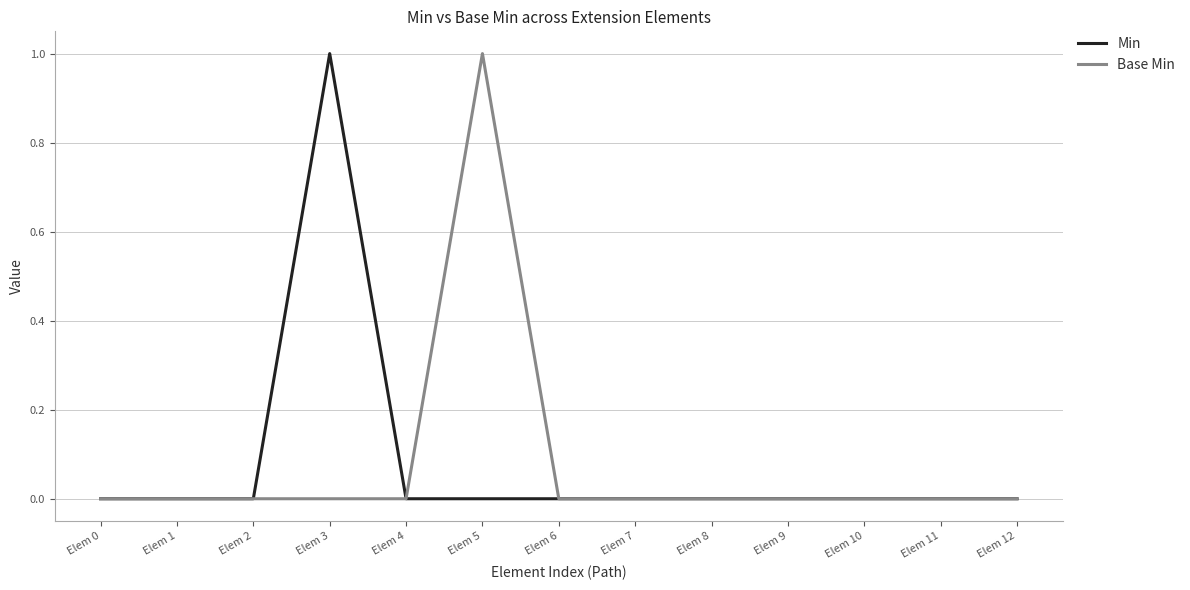

Between Elem 2 and Elem 5, which series saw the biggest shift?

Base Min